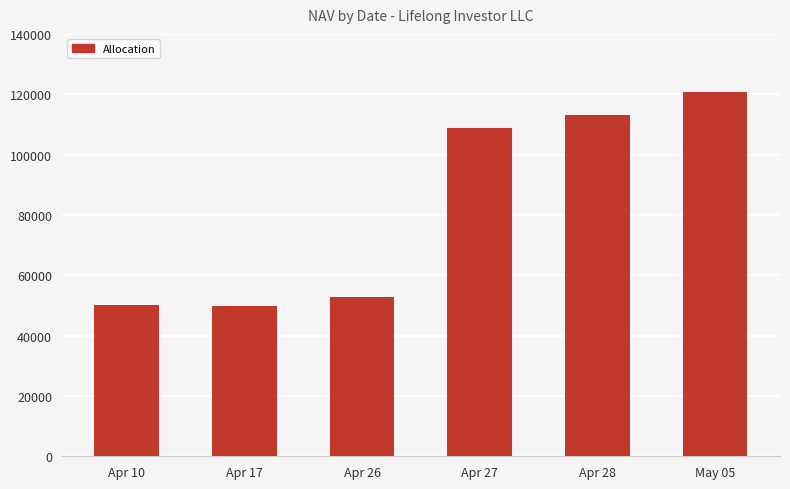

Approximately how many times larger is the value at Apr 27 compared to Apr 17?

2.2